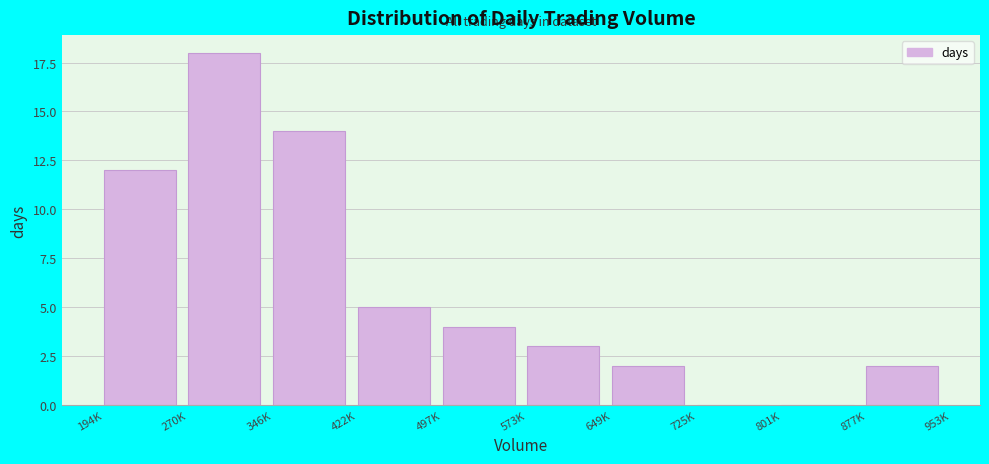

Reading left to right, extract all data points from this chart.

194K=12	270K=18	346K=14	422K=5	497K=4	573K=3	649K=2	725K=0	801K=0	877K=2